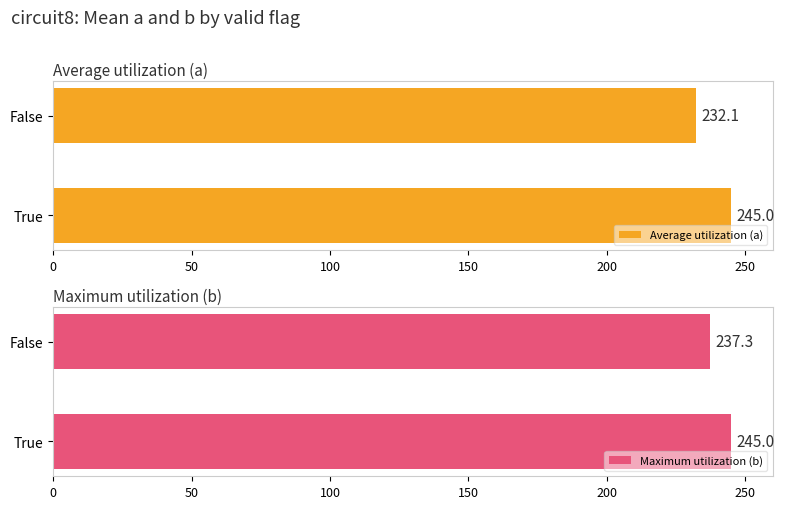

True or false: Average utilization (a) has a value of 245.0 at True.

True